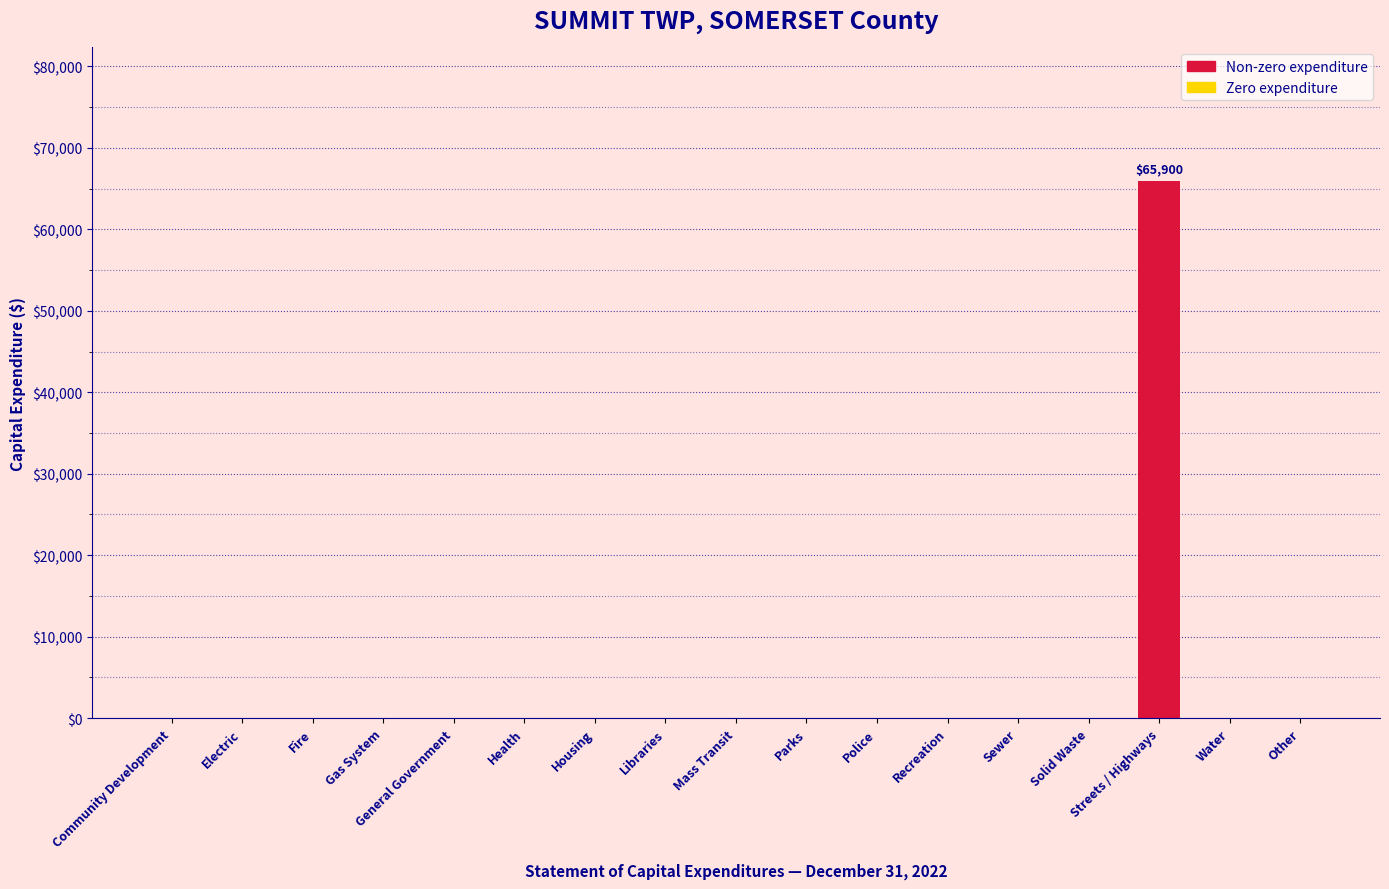

How many data points does each series have?

17